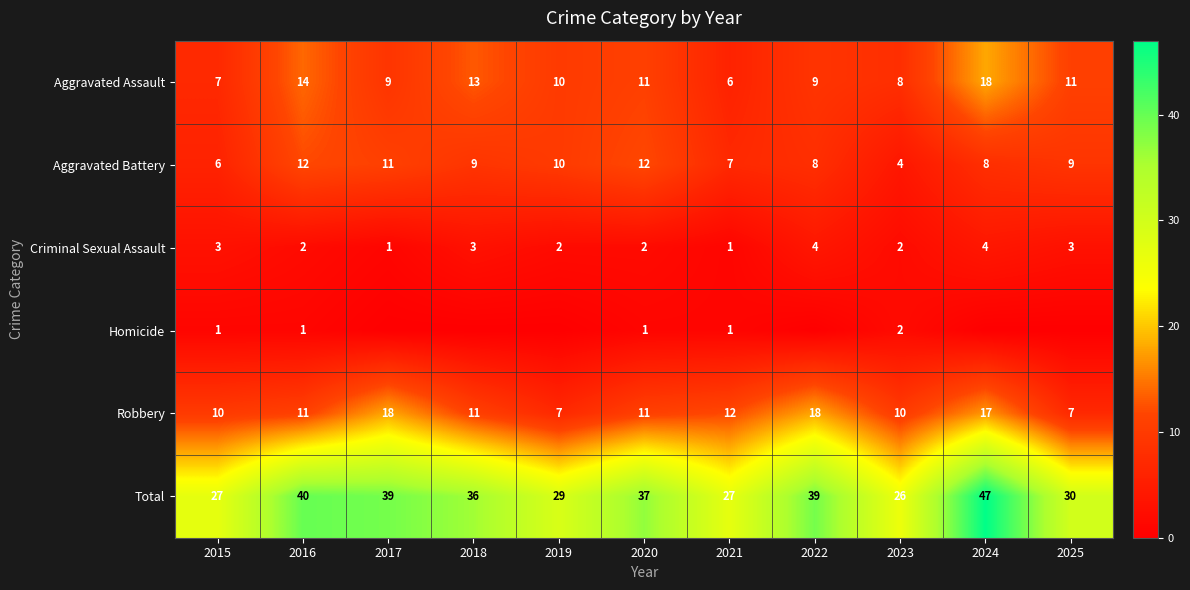

What is the spread (max minus min) of values at 2023?

24